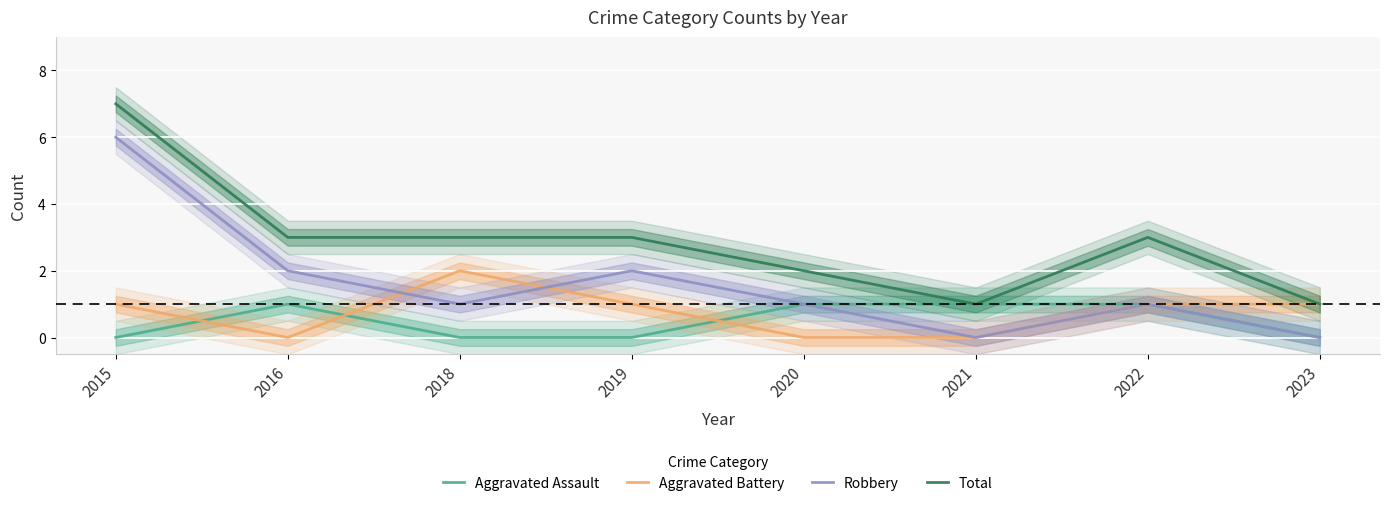

True or false: Aggravated Battery has more than 2 interior local peaks.

False